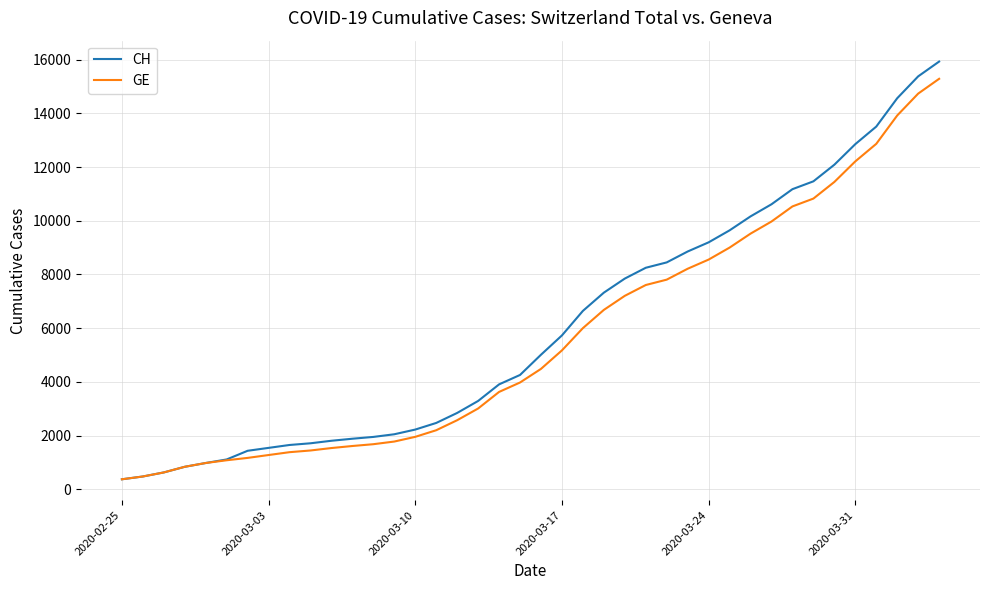

How many values in the CH series are below 5012?

20